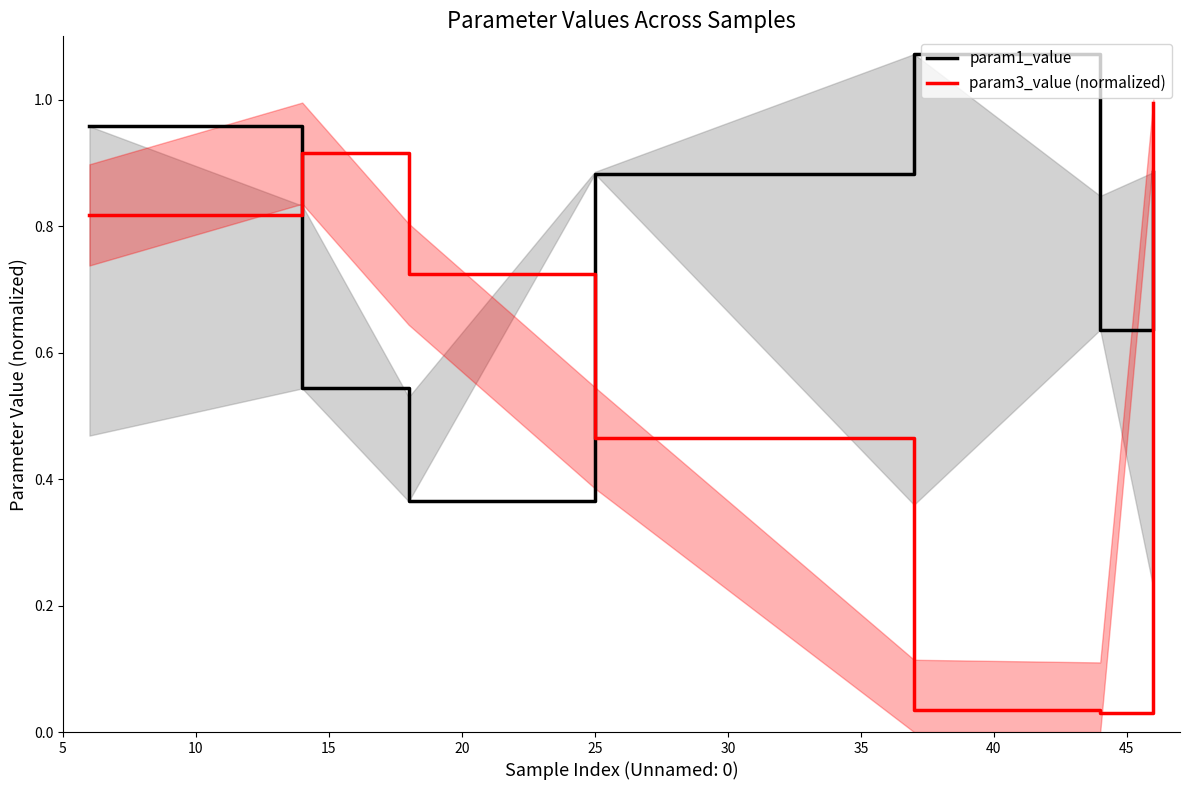

Reading left to right, transcribe all the data shown in this chart.

param1_value: 1.0	0.5	0.4	0.9	1.1	0.6	0.9
param3_value (normalized): 0.8	0.9	0.7	0.5	0.0	0.0	1.0